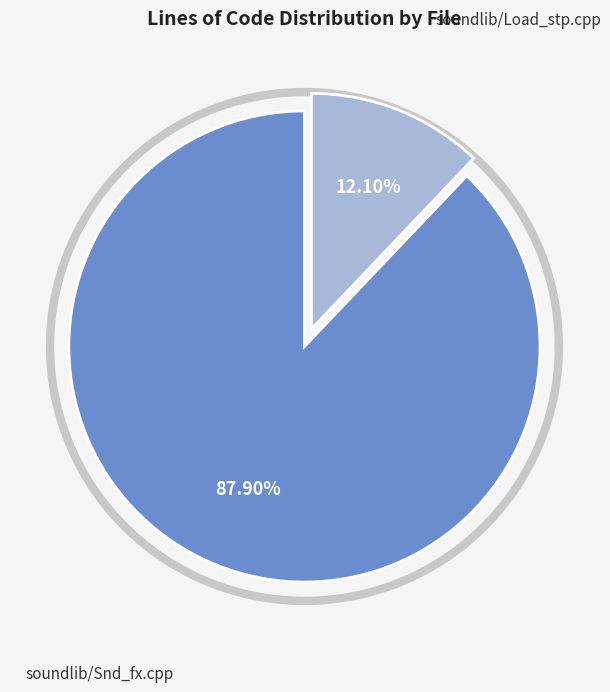

Between soundlib/Snd_fx.cpp and soundlib/Load_stp.cpp, which is larger?

soundlib/Snd_fx.cpp